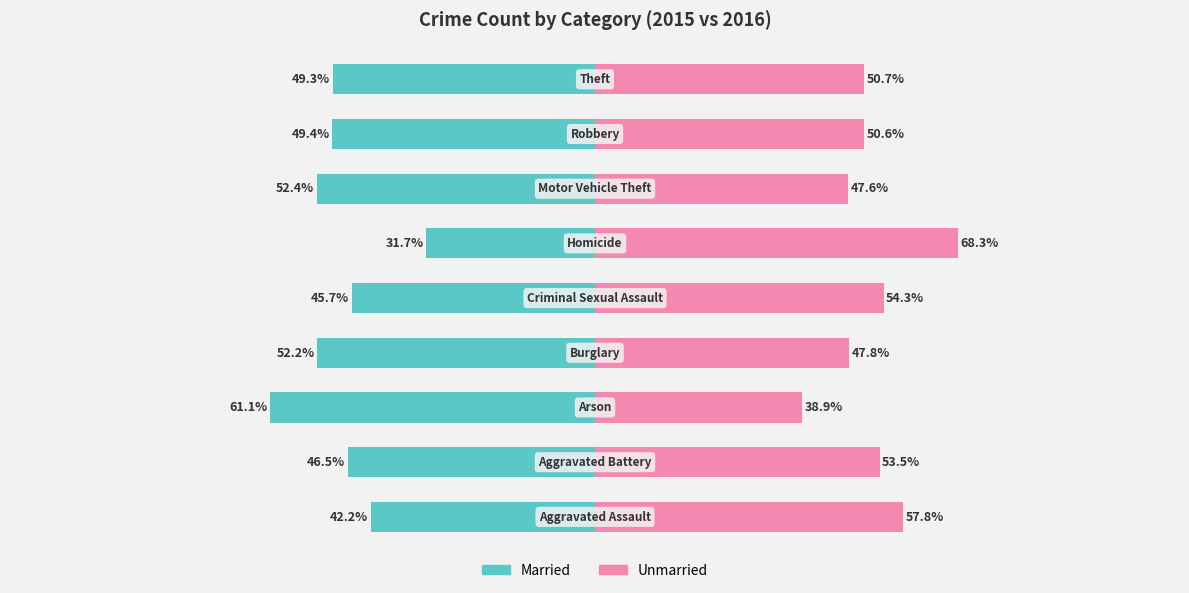

Are the bars grouped side by side (vs. stacked)?

Yes